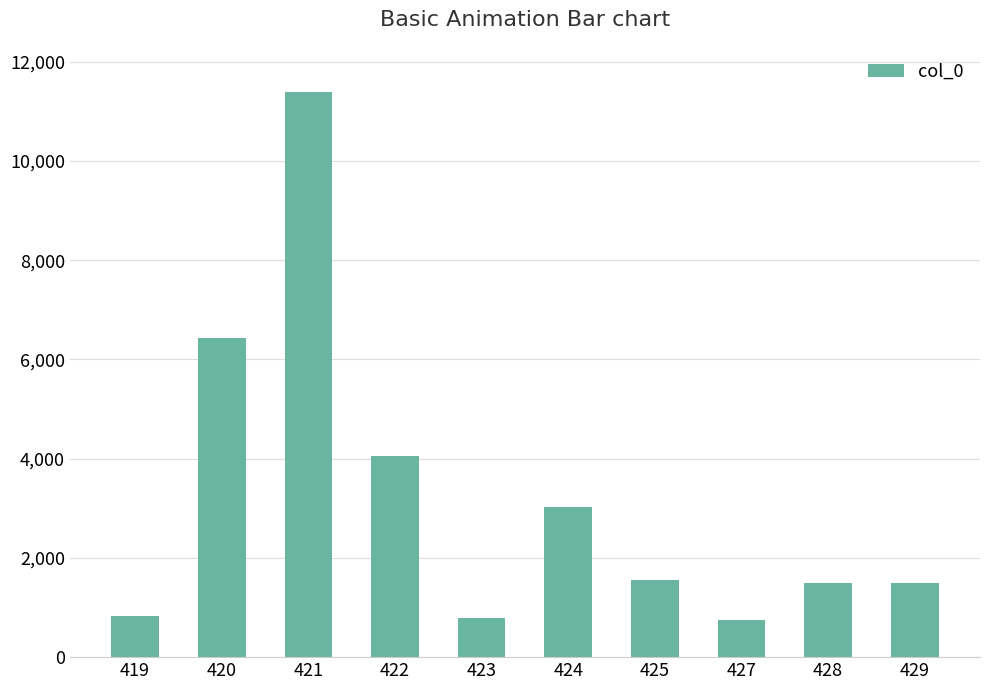

What is the change in value from 420 to 425?

-4875